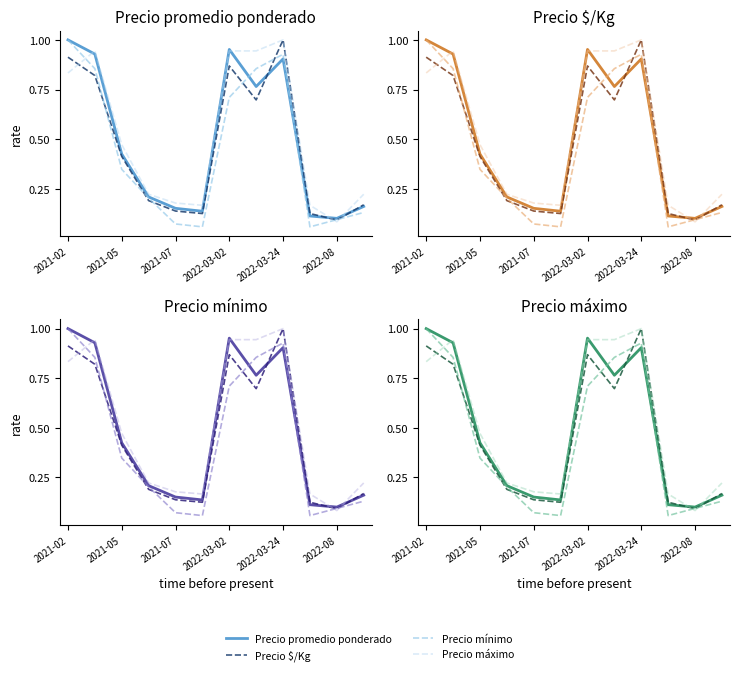

What is the label of the 4th point from the left?

2022-03-02